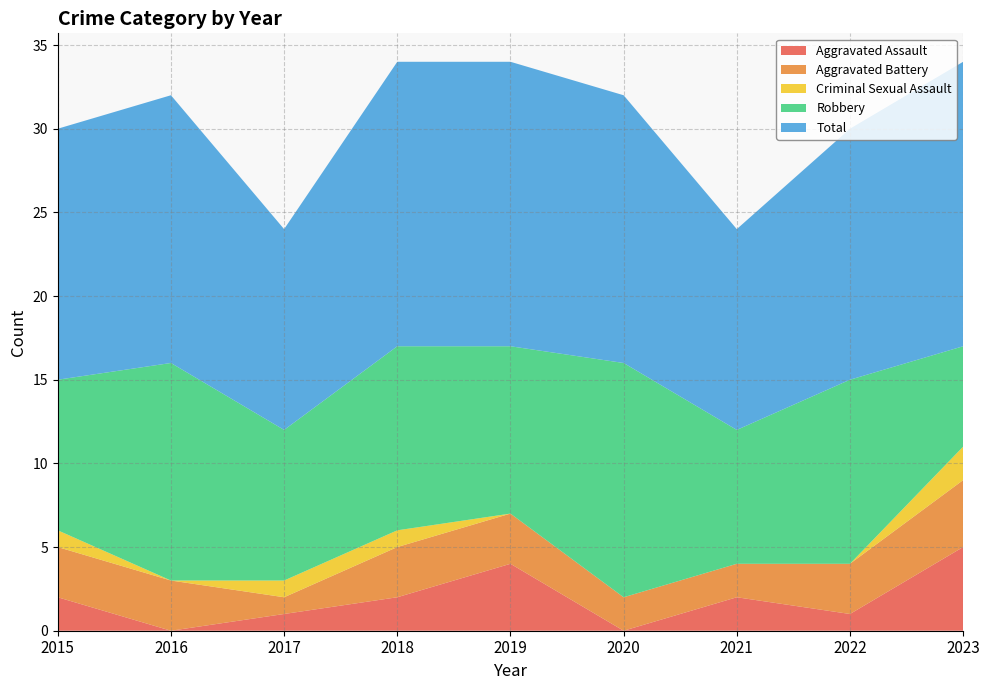

Reading left to right, extract all data points from this chart.

Aggravated Assault: 2	0	1	2	4	0	2	1	5
Aggravated Battery: 3	3	1	3	3	2	2	3	4
Criminal Sexual Assault: 1	0	1	1	0	0	0	0	2
Robbery: 9	13	9	11	10	14	8	11	6
Total: 15	16	12	17	17	16	12	15	17